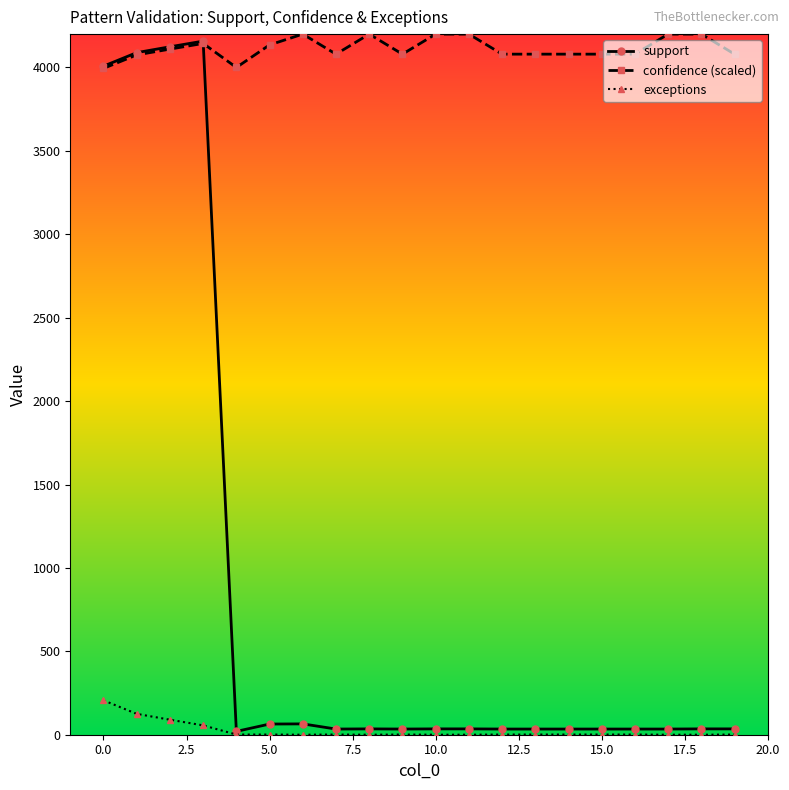

At how many categories does at least one series exceed 1044?

20